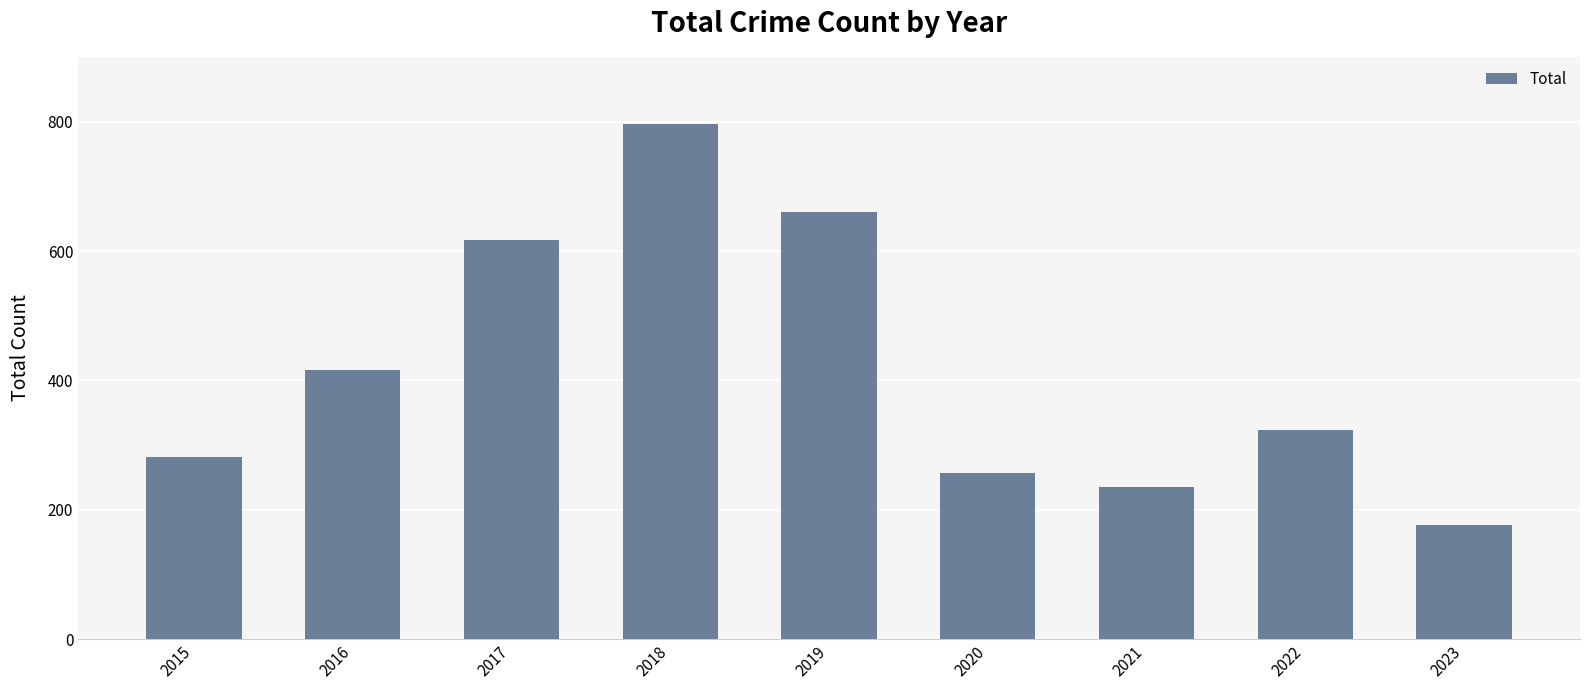

What is the change in value from 2017 to 2023?

-440